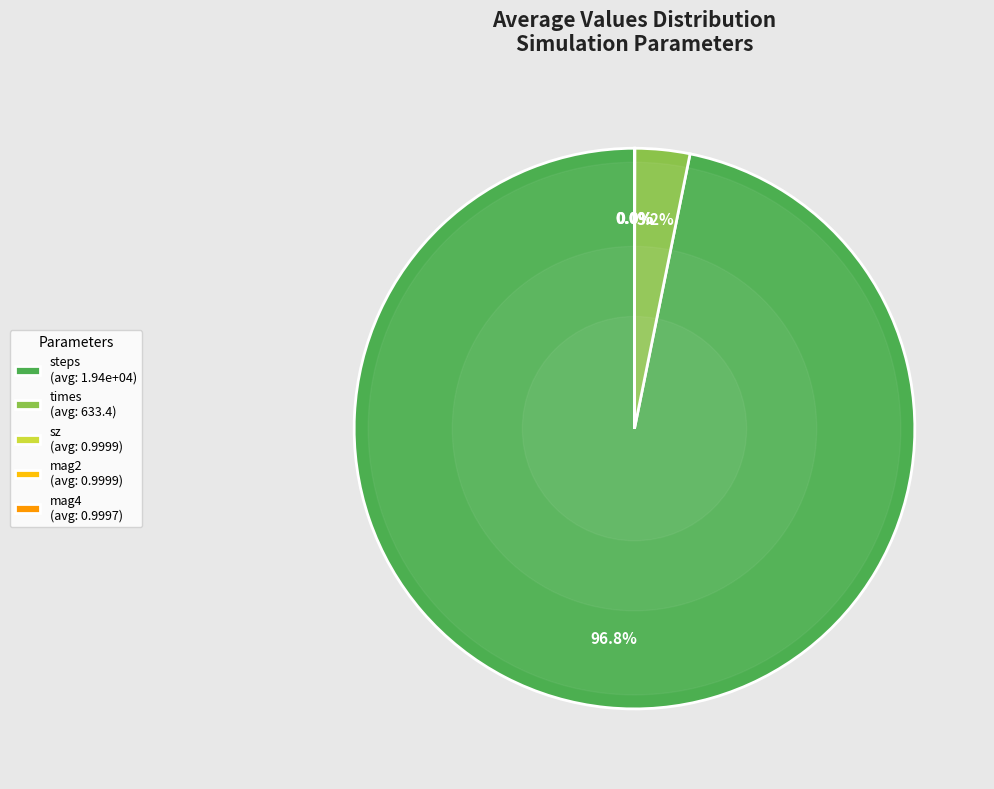

What is the largest slice in the pie chart?

steps (avg: 1.94e+04)